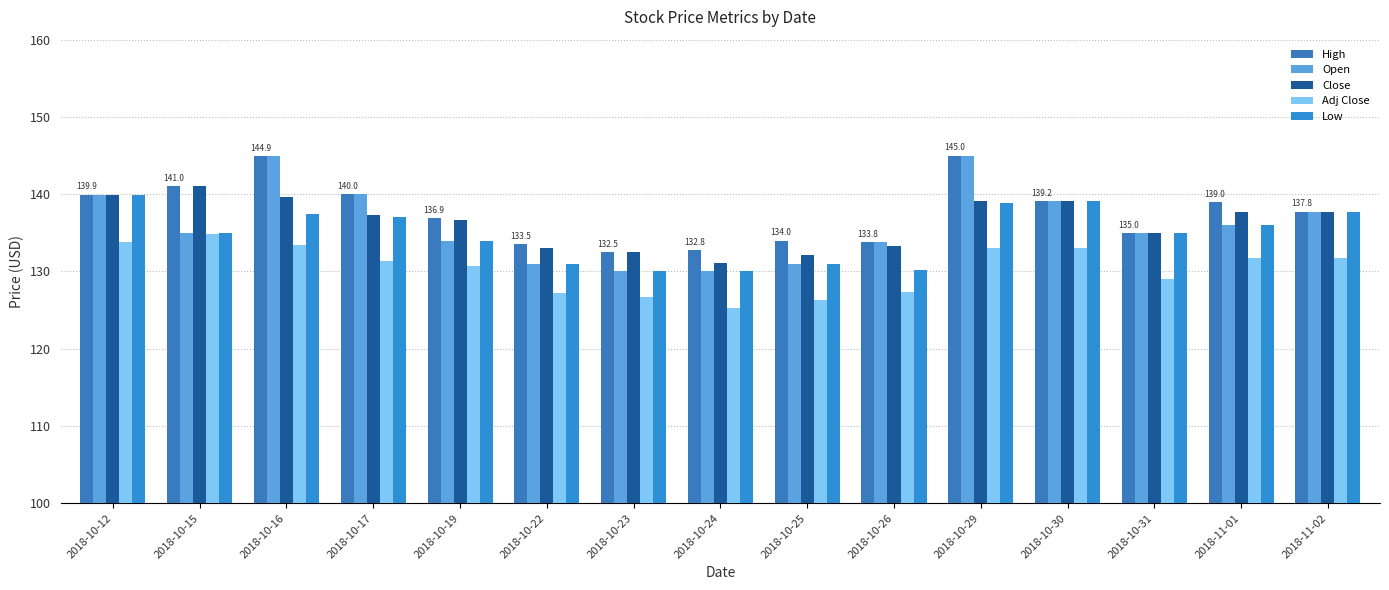

What is the spread (max minus min) of values at 2018-10-16?

11.4